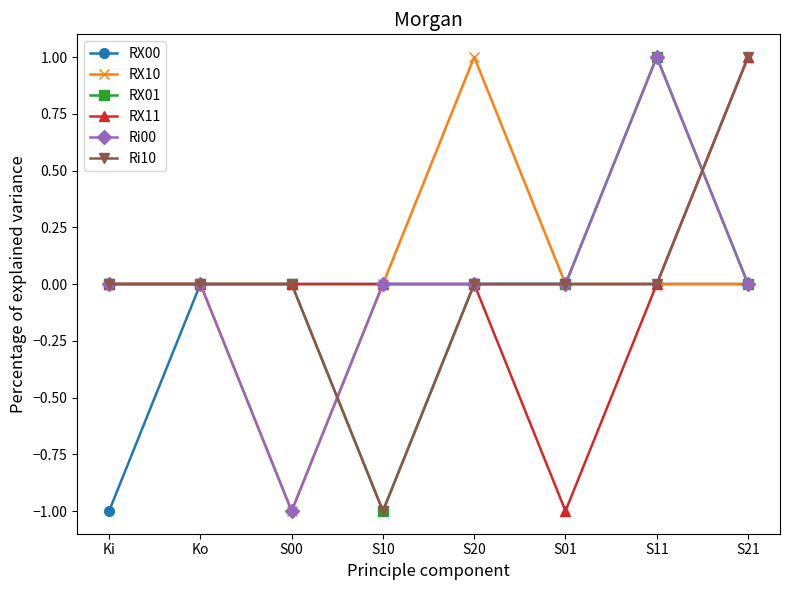

Reading left to right, what are all the values shown in this chart?

RX00: Ki=-1	Ko=0	S00=0	S10=0	S20=0	S01=0	S11=0	S21=0
RX10: Ki=0	Ko=0	S00=-1	S10=0	S20=1	S01=0	S11=0	S21=0
RX01: Ki=0	Ko=0	S00=0	S10=-1	S20=0	S01=0	S11=1	S21=0
RX11: Ki=0	Ko=0	S00=0	S10=0	S20=0	S01=-1	S11=0	S21=1
Ri00: Ki=0	Ko=0	S00=-1	S10=0	S20=0	S01=0	S11=1	S21=0
Ri10: Ki=0	Ko=0	S00=0	S10=-1	S20=0	S01=0	S11=0	S21=1